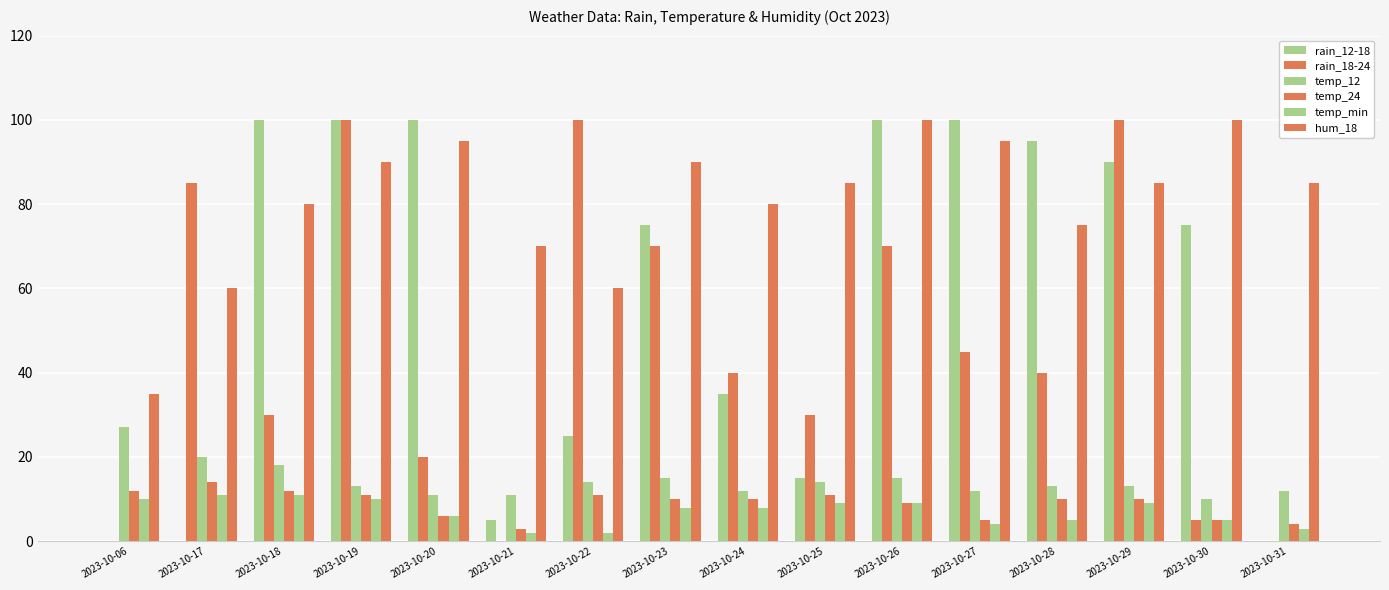

The temp_12 series shows 6 at 2023-10-29. True or false?

False